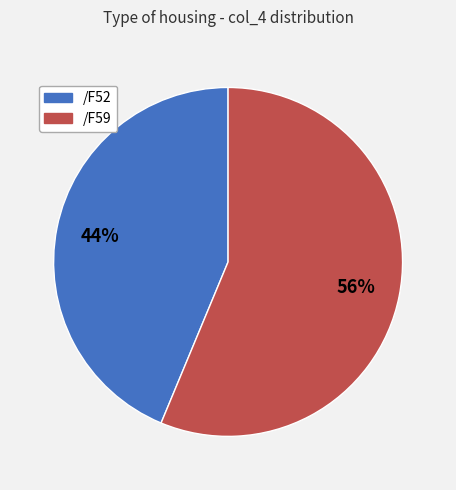

Which category accounts for the majority?

/F59